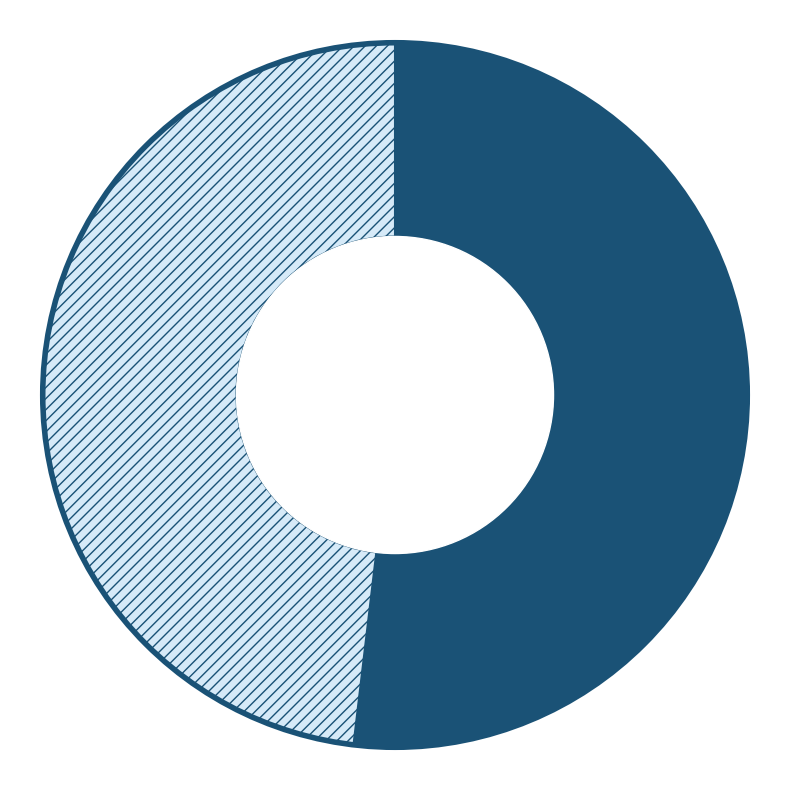

To the nearest percent, what is the difference between the largest and smallest slice percentages?

4%